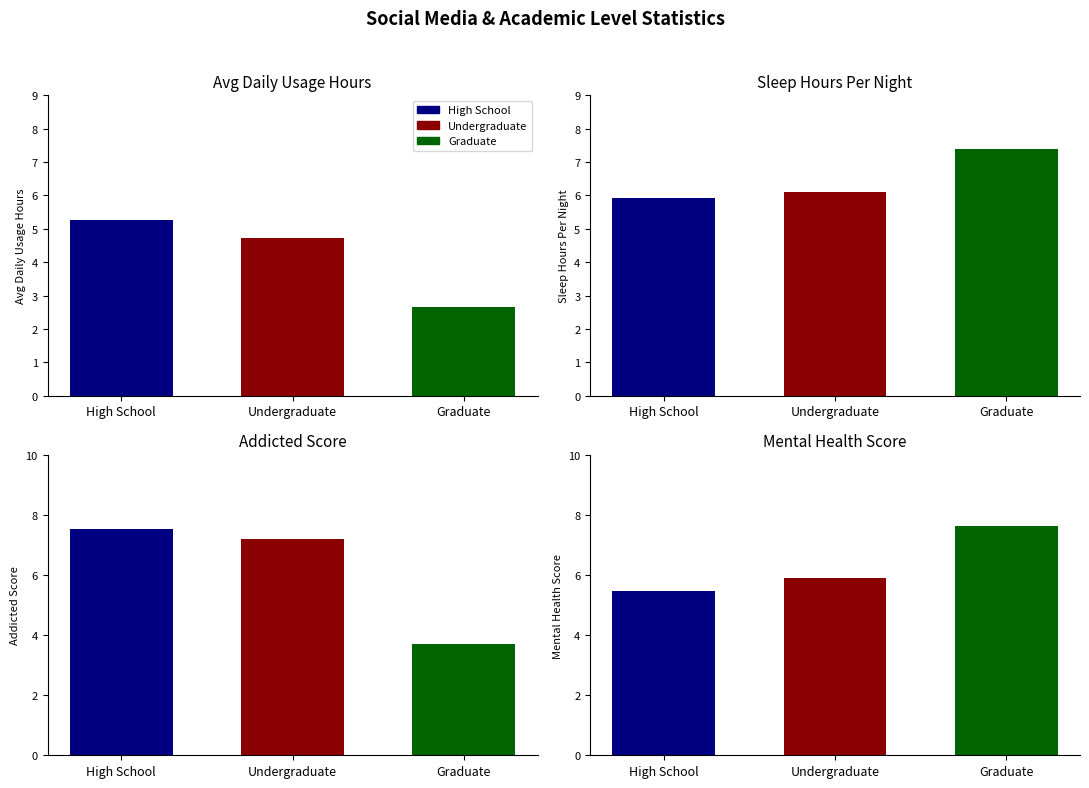

Between Undergraduate and Graduate, which series saw the biggest shift?

Addicted Score